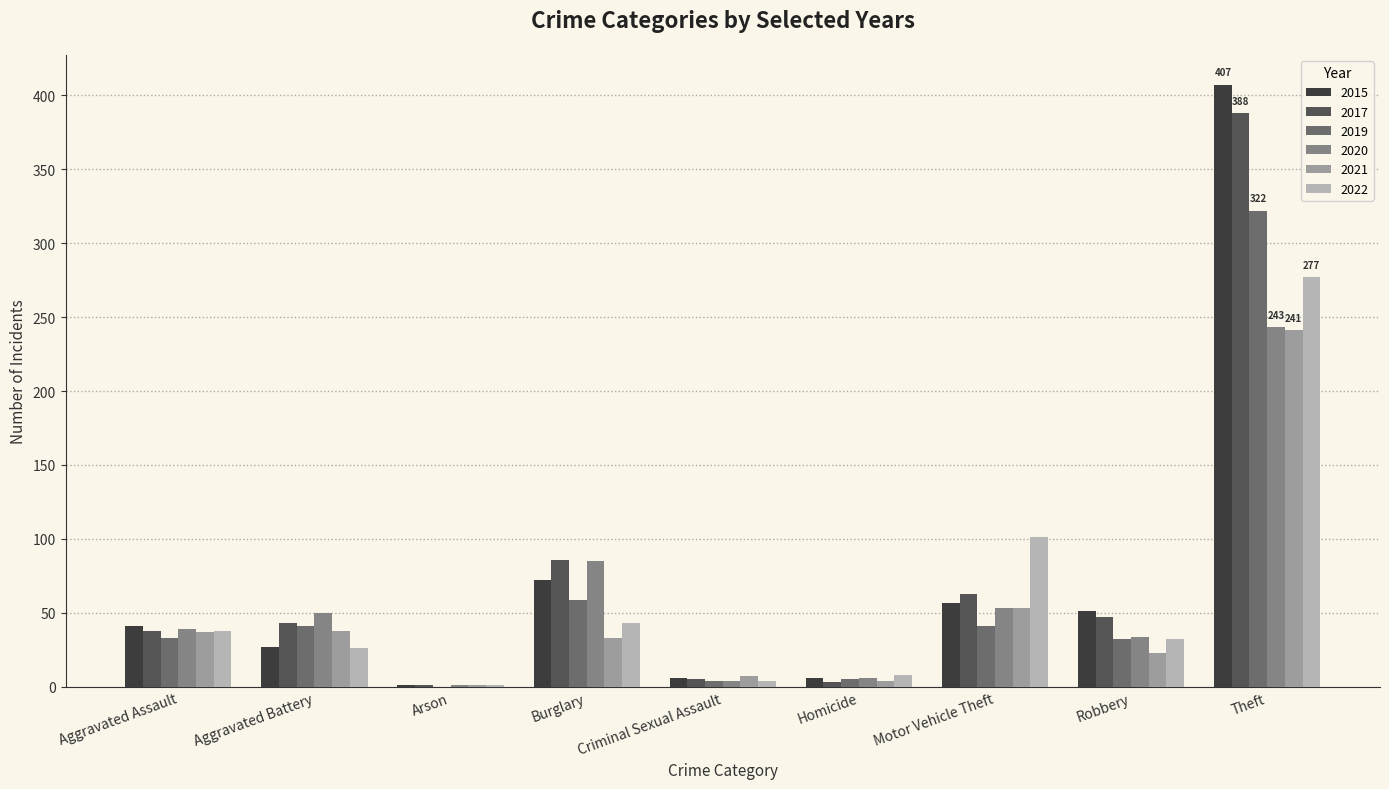

What value does the 2021 series have at Aggravated Assault?

37